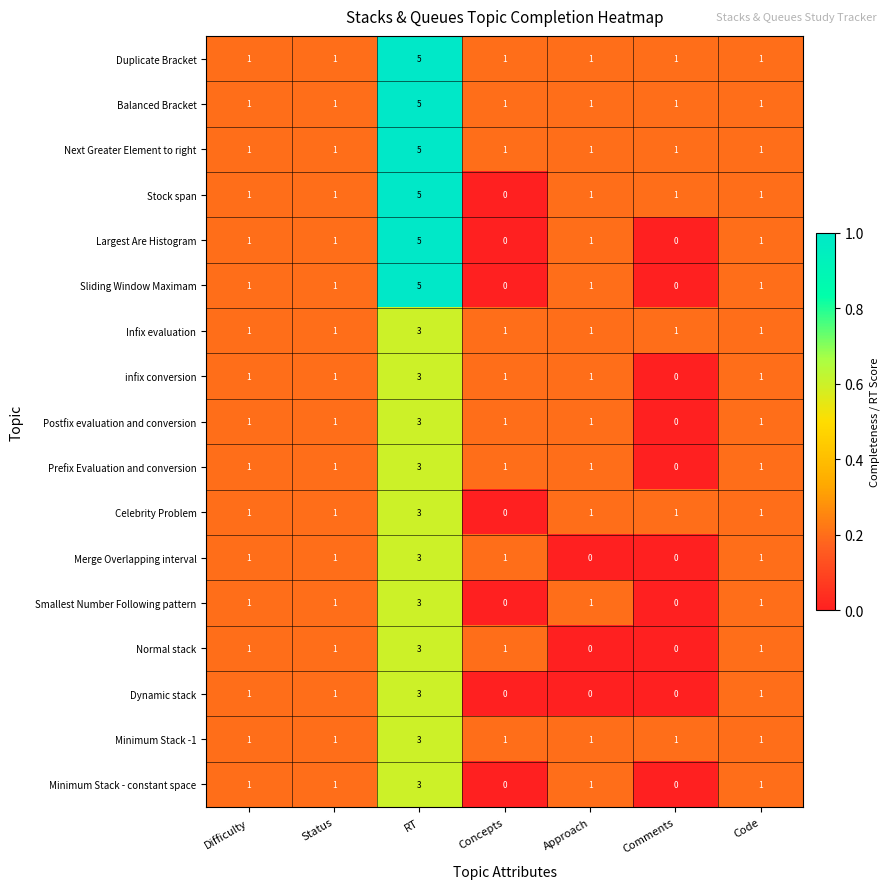

At which category does the chart reach its peak across all series?

RT